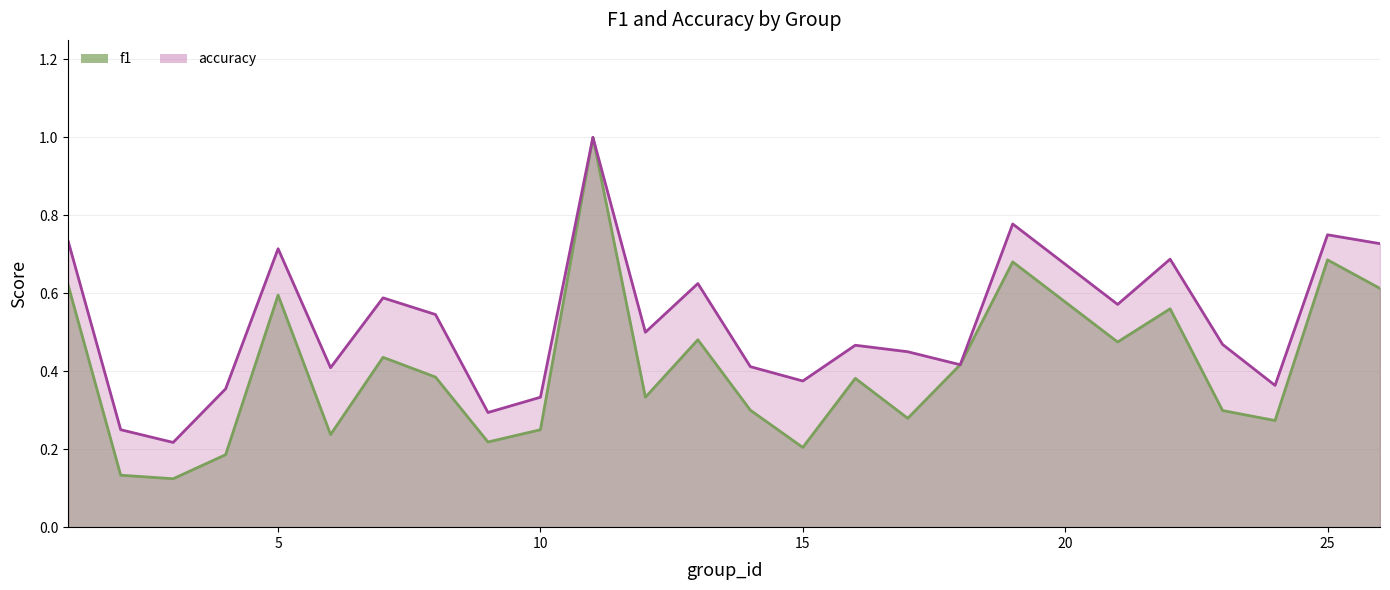

True or false: f1 and accuracy intersect in this chart.

False